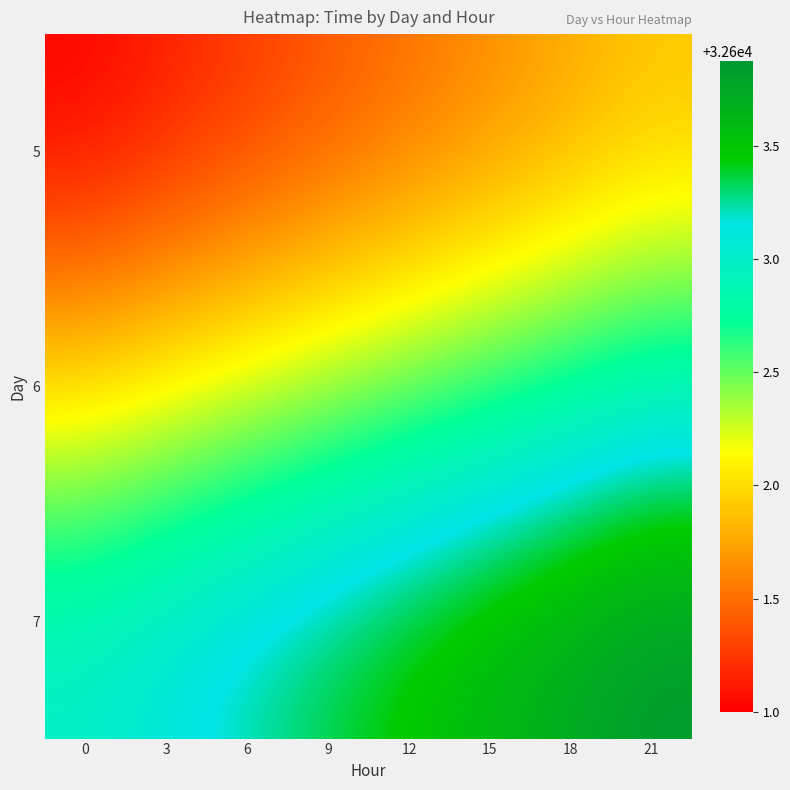

List the series in order of their overall mean, lowest first.

5, 6, 7